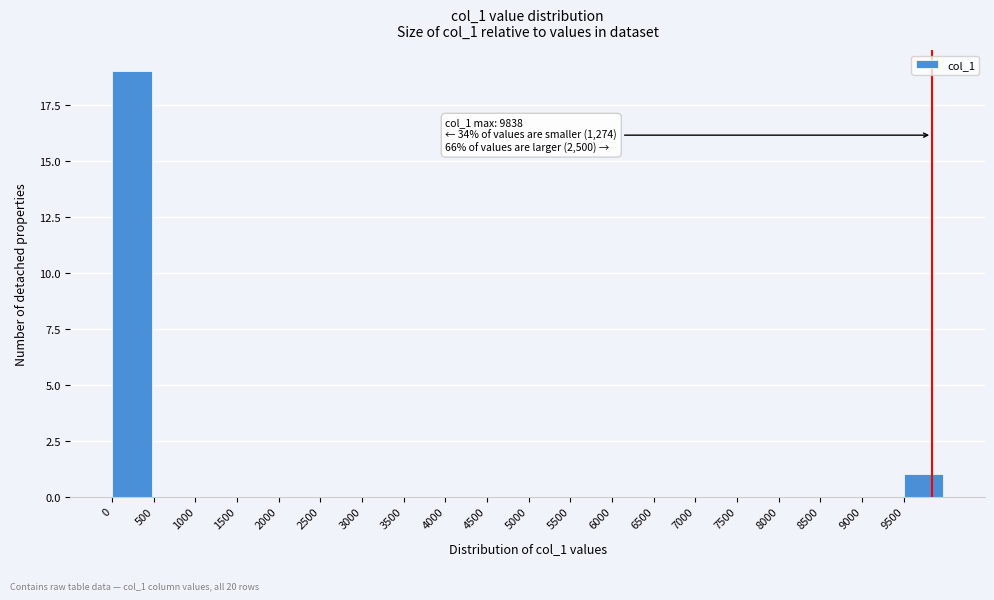

Which range on the x-axis has the tallest bar?

0 to 500